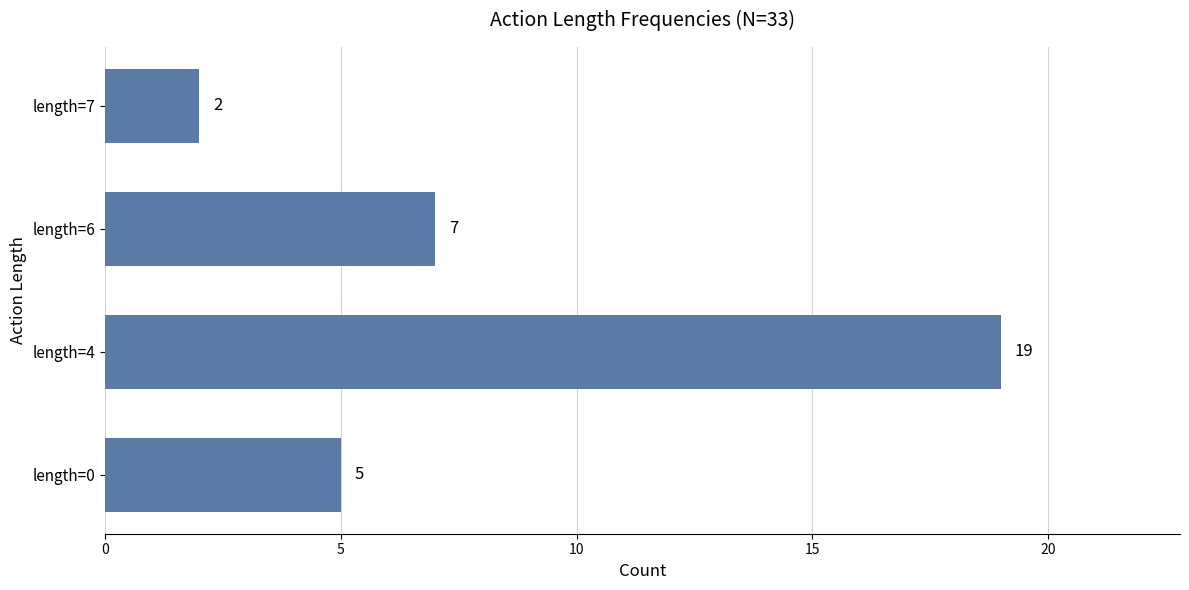

Reading bottom to top, list all the values displayed in this chart.

5	19	7	2